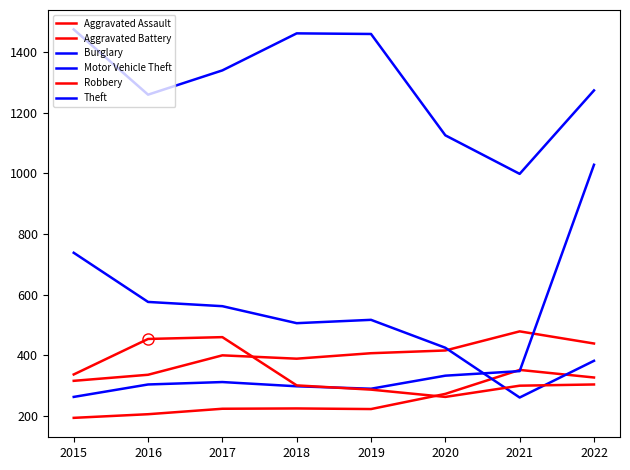

Does the chart have visible grid lines?

No